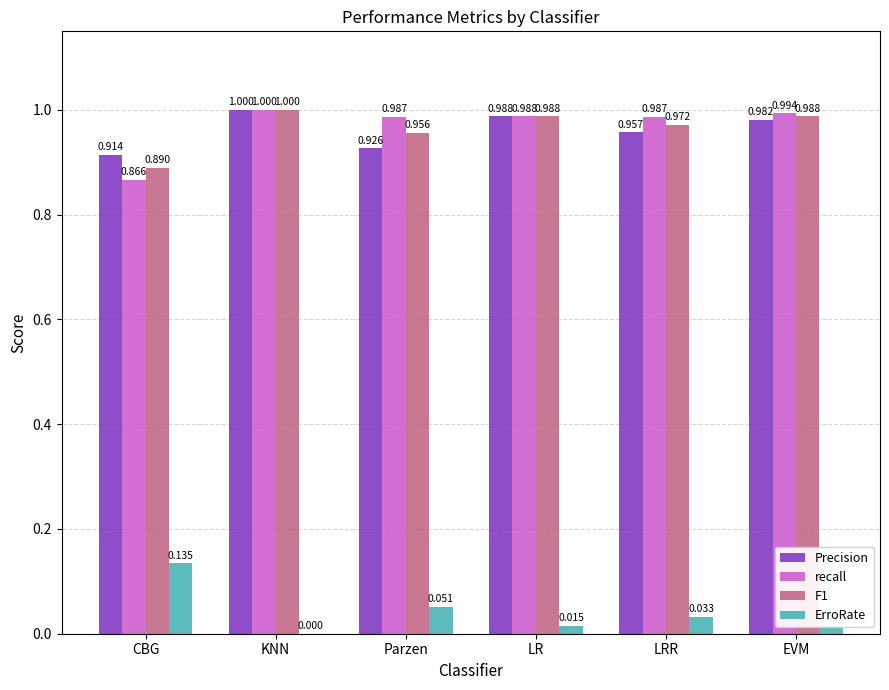

Which category has the highest value across all series?

KNN